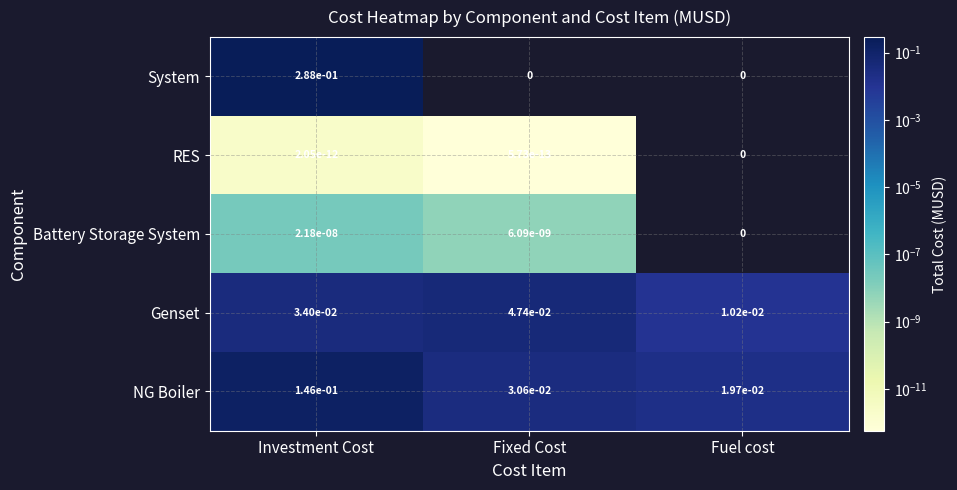

True or false: NG Boiler has a value of 0.0 at Fixed Cost.

True